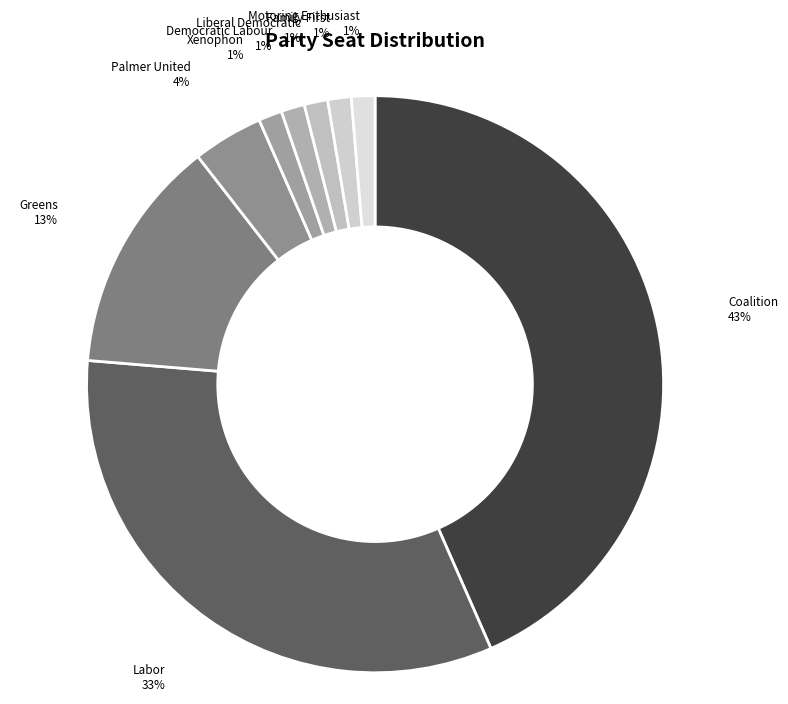

To the nearest percent, what is the difference between the largest and smallest slice percentages?

42%